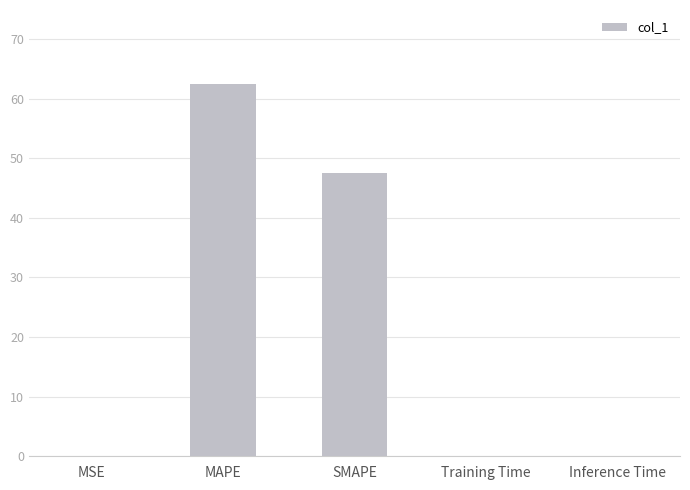

Which has a higher value, MAPE or MSE?

MAPE